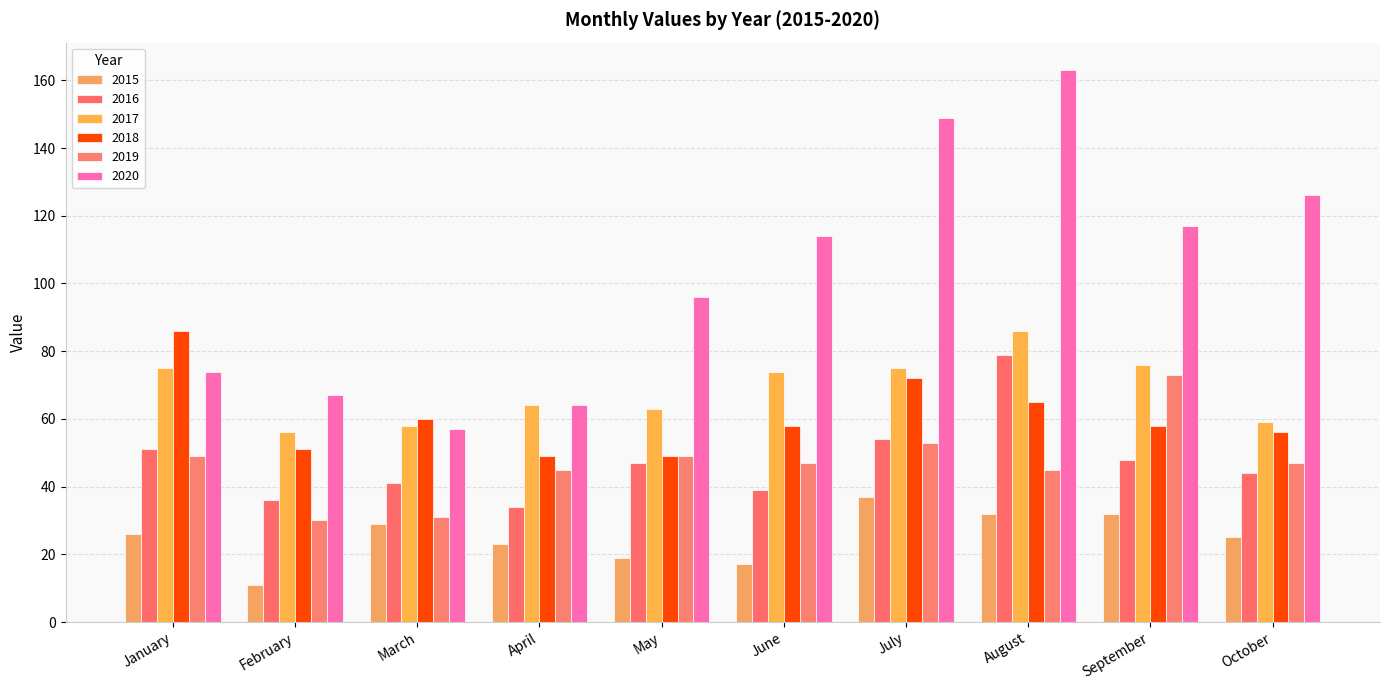

How many bars are there in total?

60